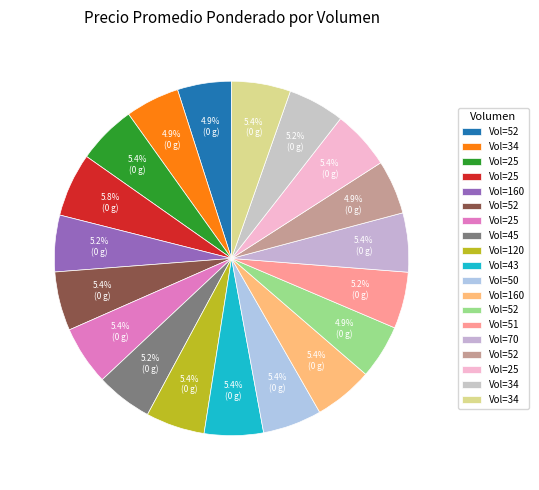

What is the largest slice in the pie chart?

25